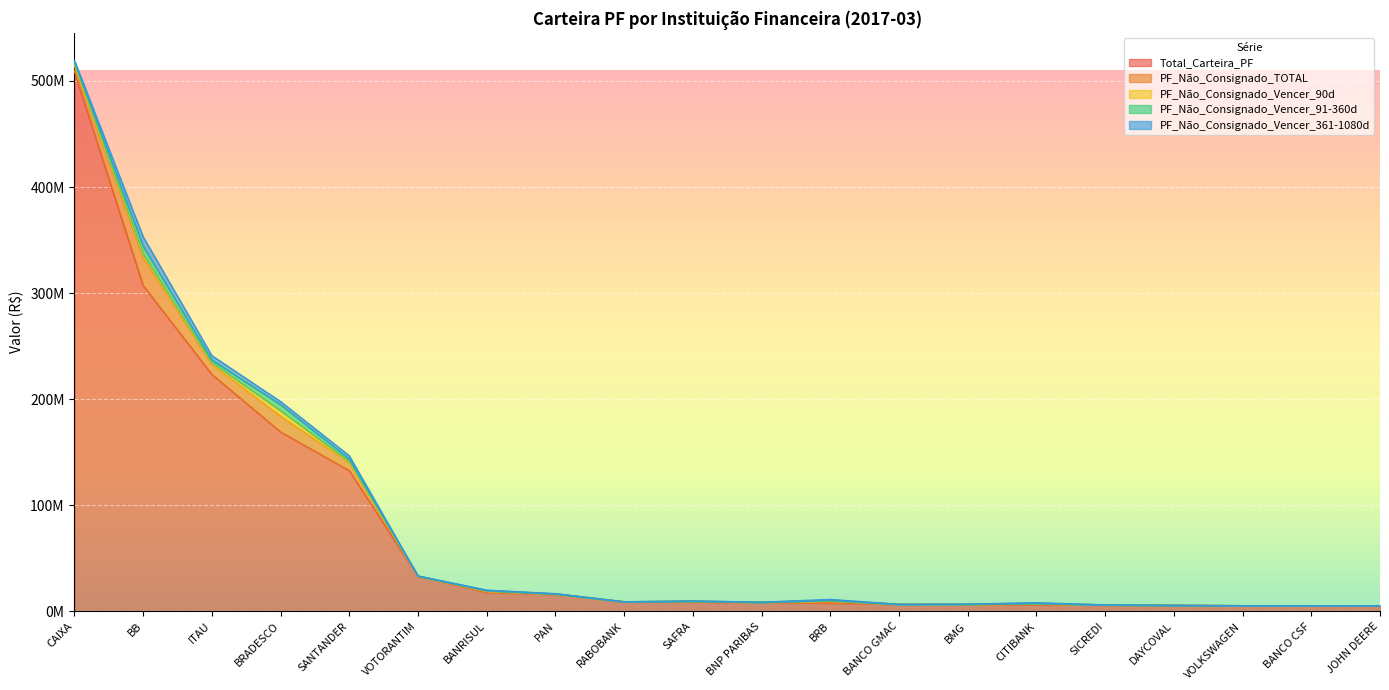

Between PAN and RABOBANK, which series saw the biggest shift?

Total_Carteira_PF